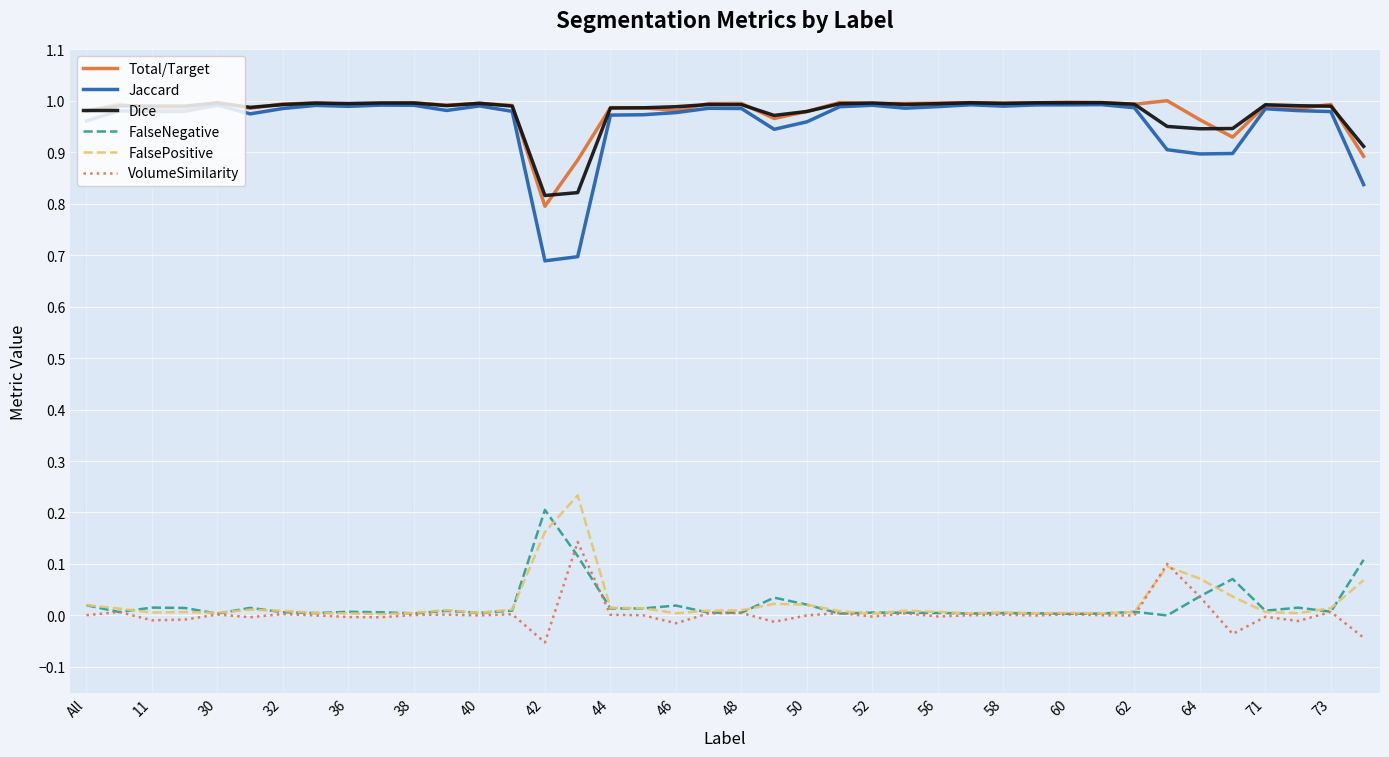

Which series has the largest range (max minus min)?

Jaccard